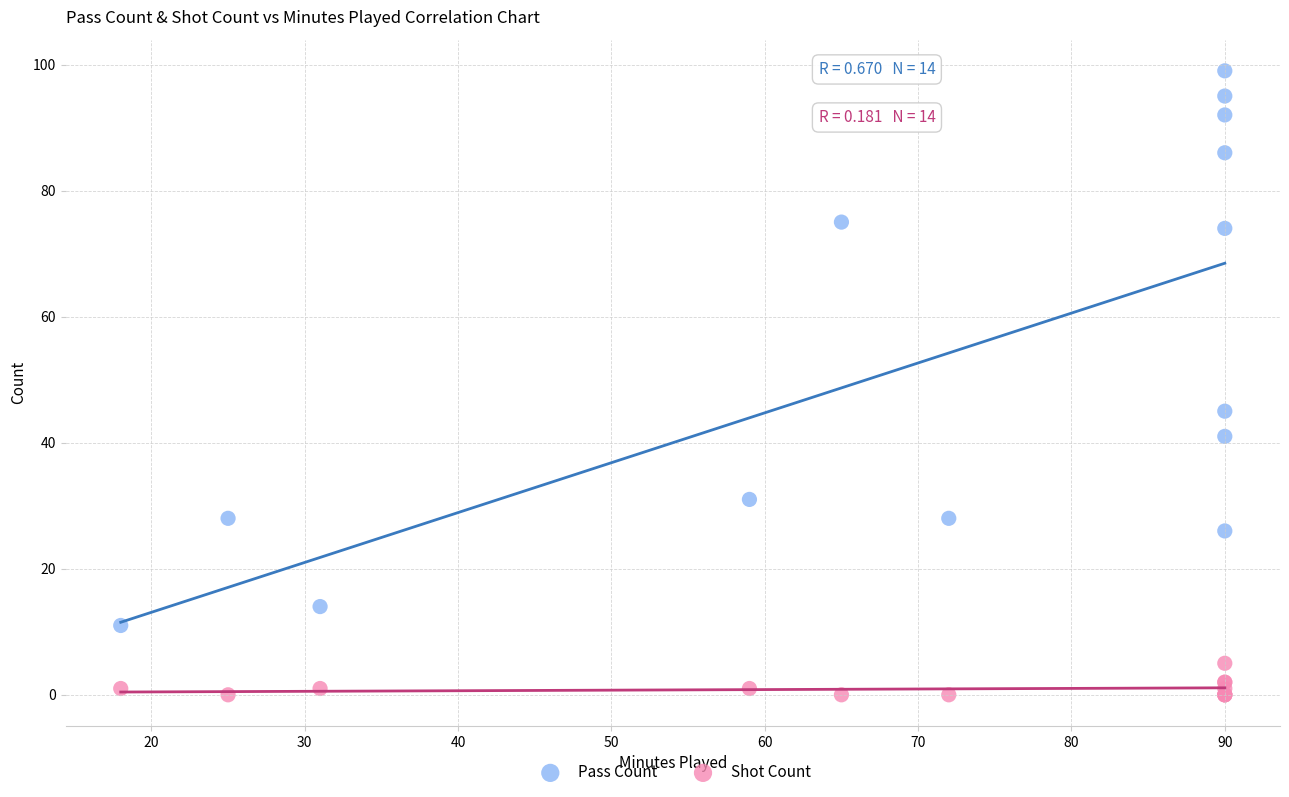

Which series reaches the minimum Y coordinate?

Shot Count